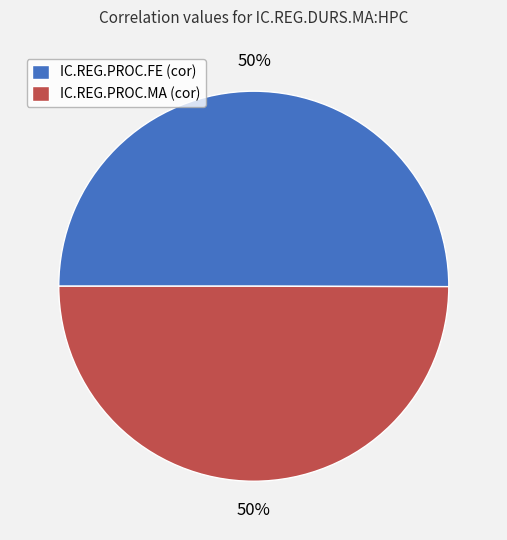

Is the sum of IC.REG.PROC.MA (cor) and IC.REG.PROC.FE (cor) greater than half?

Yes